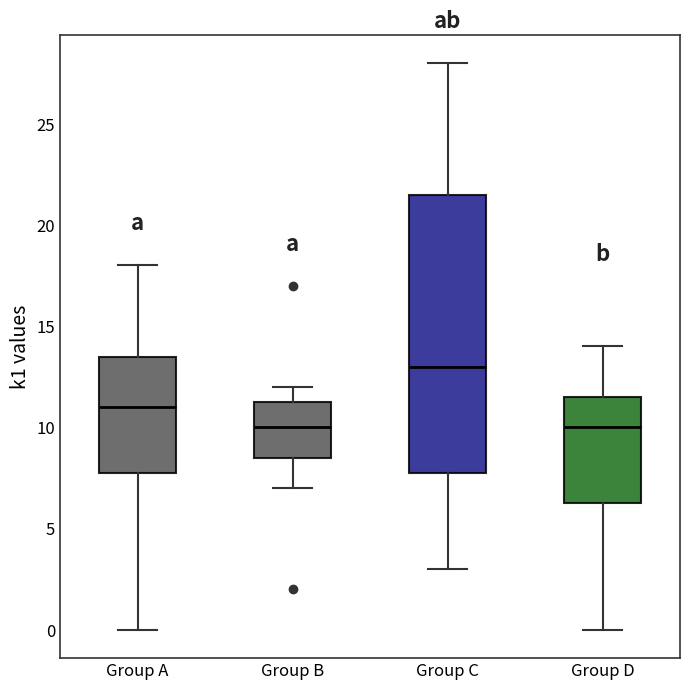

Reading left to right, transcribe this box plot: for each box, give where its median line is, the range the box spans, and where its two whiskers end, as read against the y-axis. The values are not printed on the chart, so give them approximately, as read against the axis.

Group A: median 11.0, box 8.0 to 13.5, whiskers 0.0 to 18.0
Group B: median 10.0, box 8.5 to 11.5, whiskers 7.0 to 12.0
Group C: median 13.0, box 8.0 to 21.5, whiskers 3.0 to 28.0
Group D: median 10.0, box 6.5 to 11.5, whiskers 0.0 to 14.0